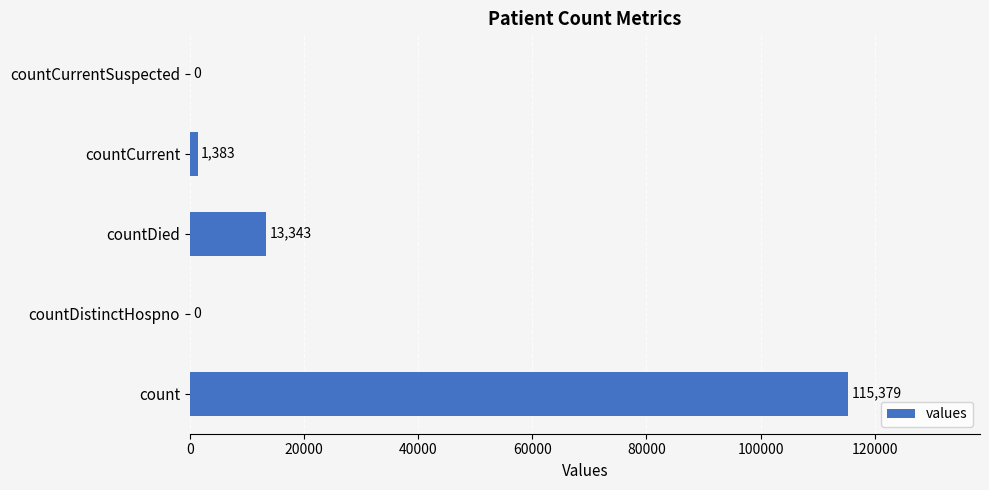

The value at countDistinctHospno is 0. True or false?

True